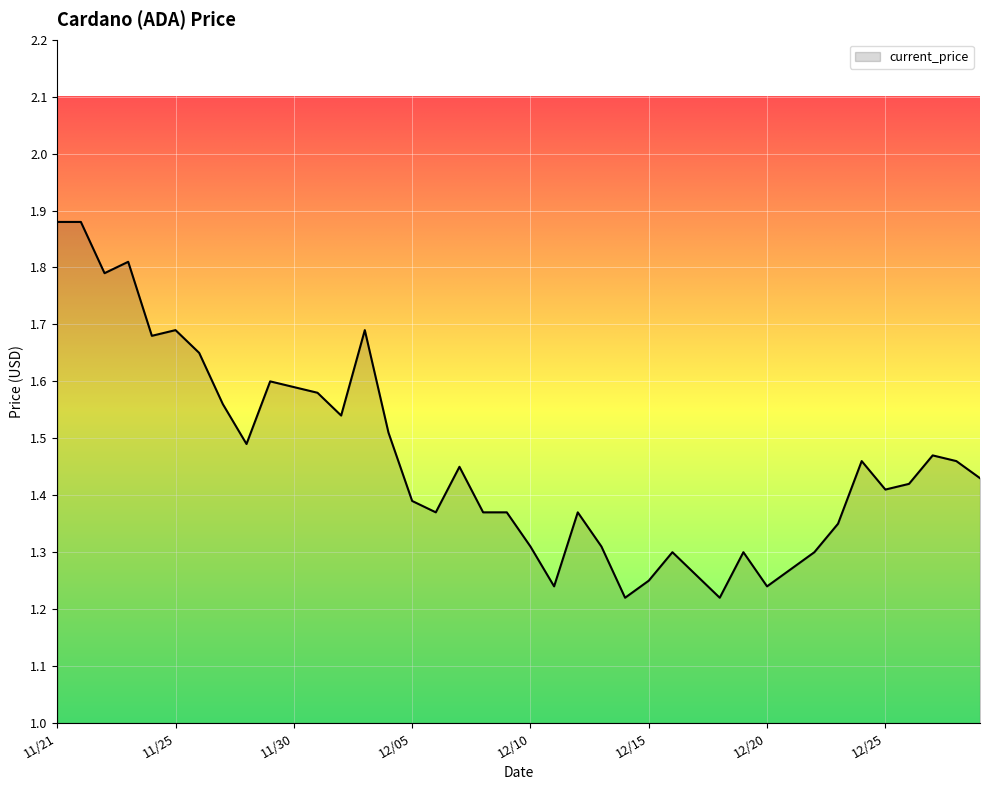

At which label is the value closest to 1?

12/14